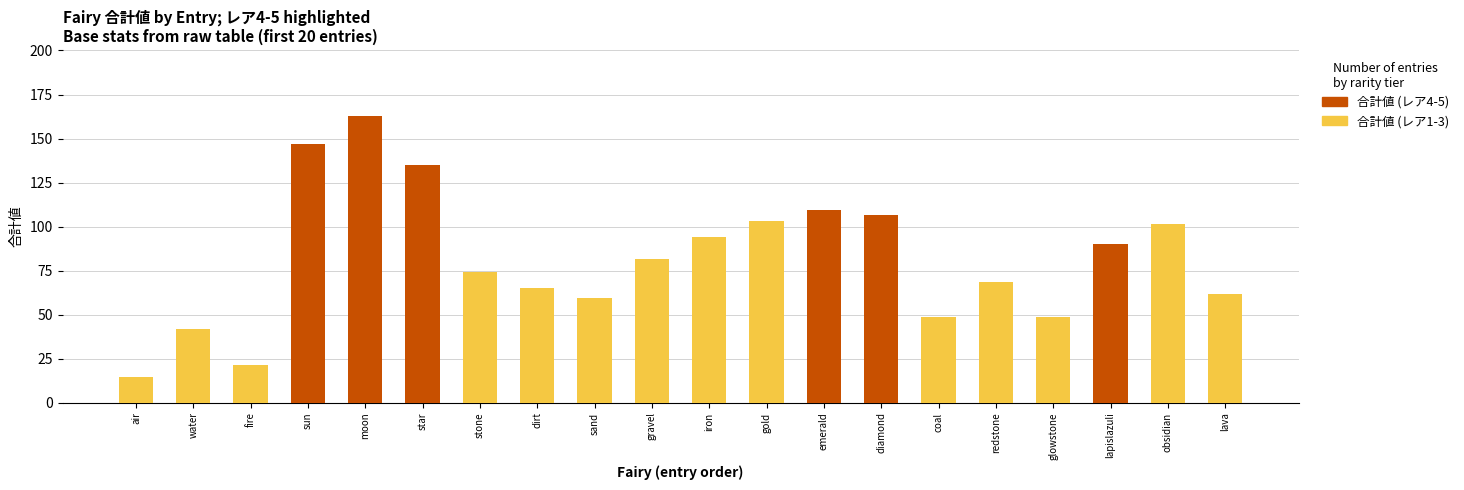

What is the value of the 効率 (normal) bar at the 19th from the left?

101.5